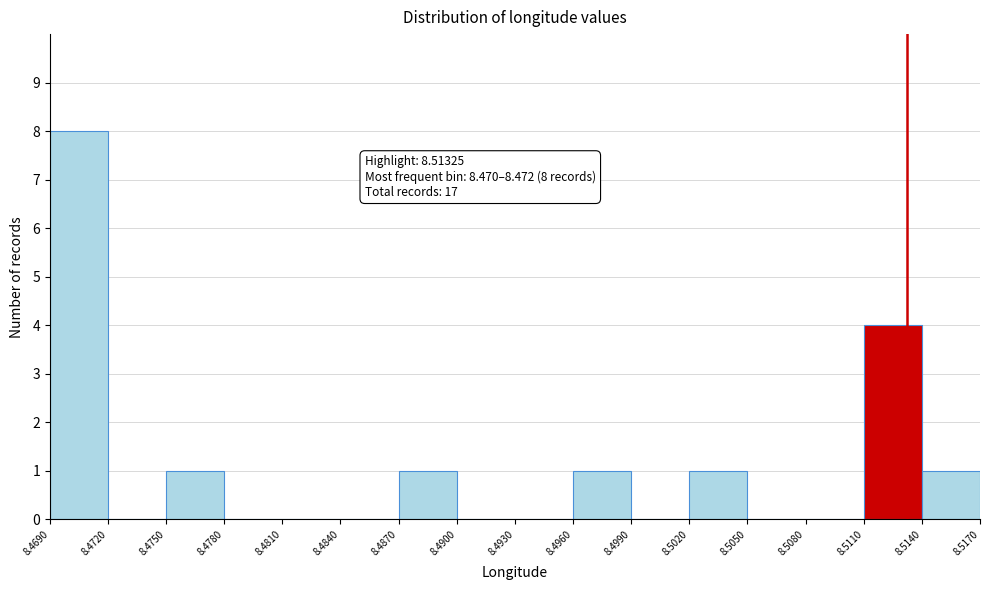

Which range on the x-axis has the tallest bar?

8.4690 to 8.4720